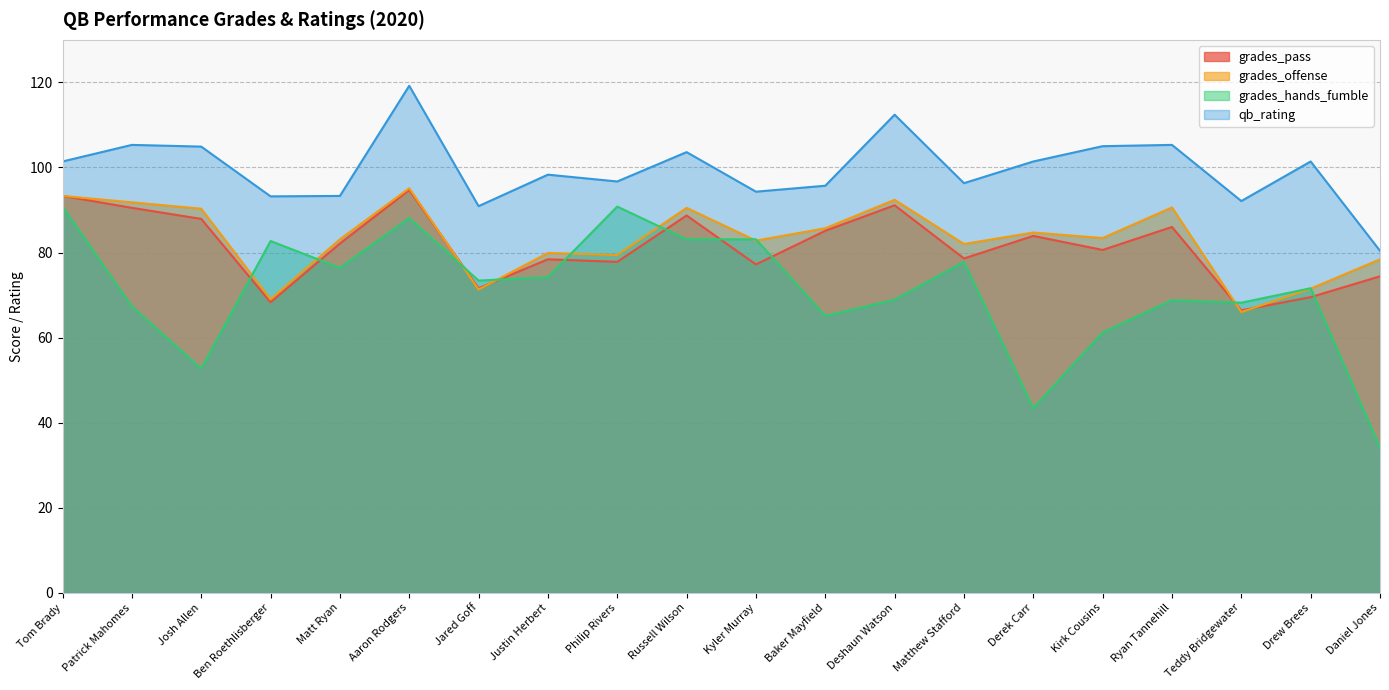

Where is grades_pass nearest to the value 80?

Kirk Cousins